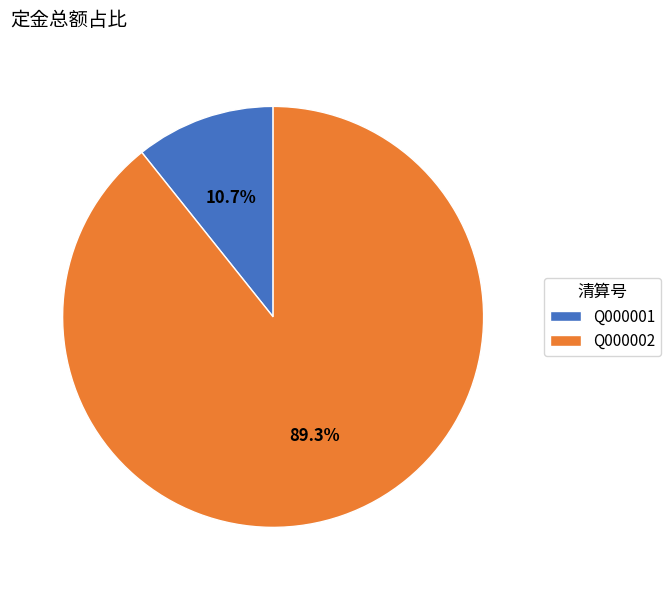

To the nearest percent, what is the difference between the Q000001 and Q000002 slice percentages?

79%